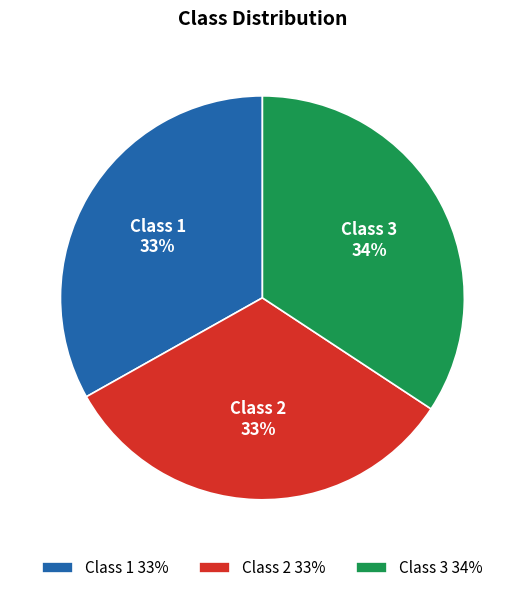

Combined, do Class 1 and Class 2 account for over 50%?

Yes